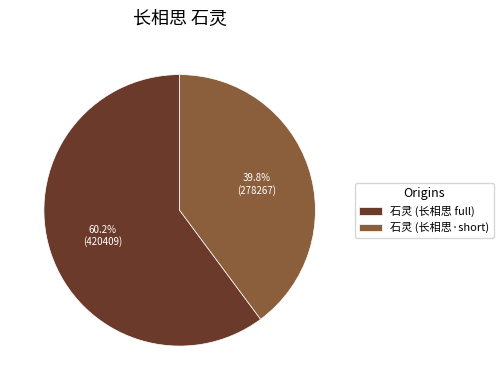

Do 石灵 (长相思 full) and 石灵 (长相思·short) together represent more than half of the pie?

Yes